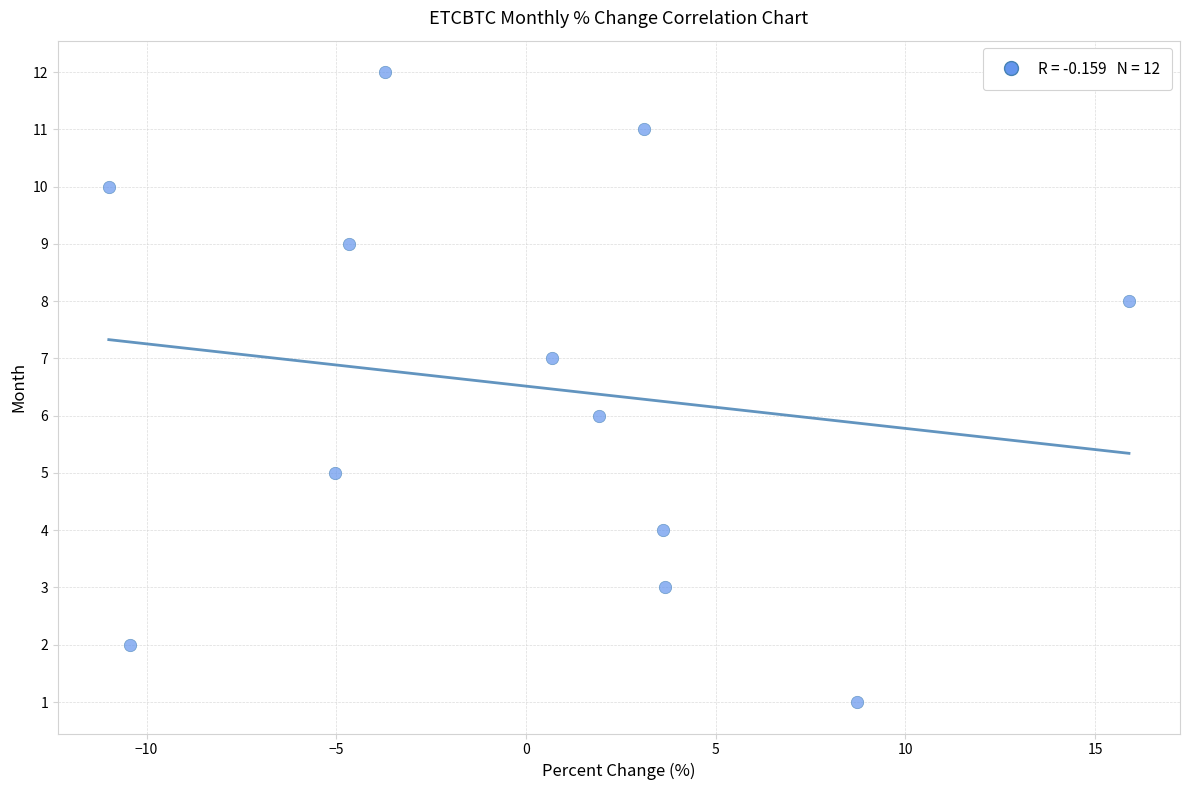

What is the range of Y values (max minus min)?

11